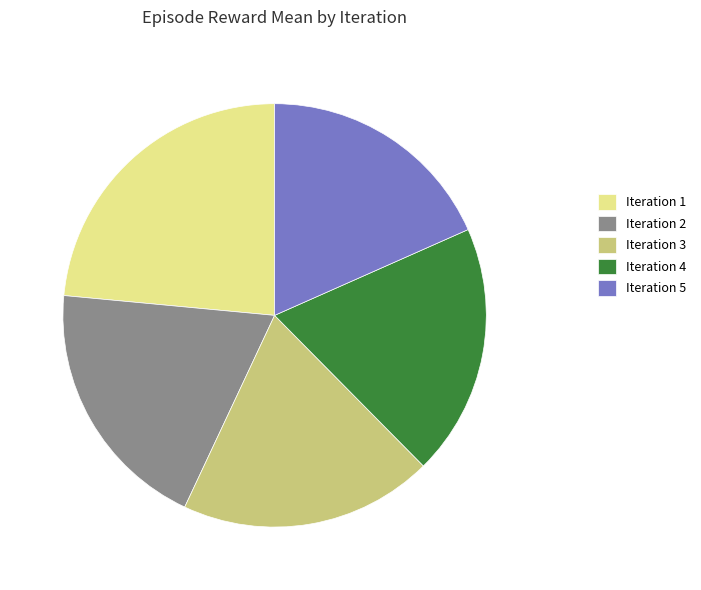

What is the smallest slice in the pie chart?

Iteration 5